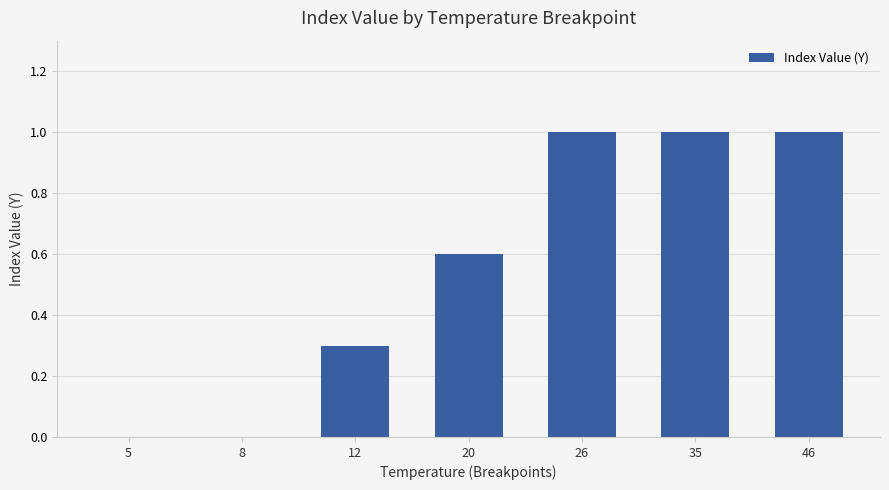

What is the sum of all values?

3.9